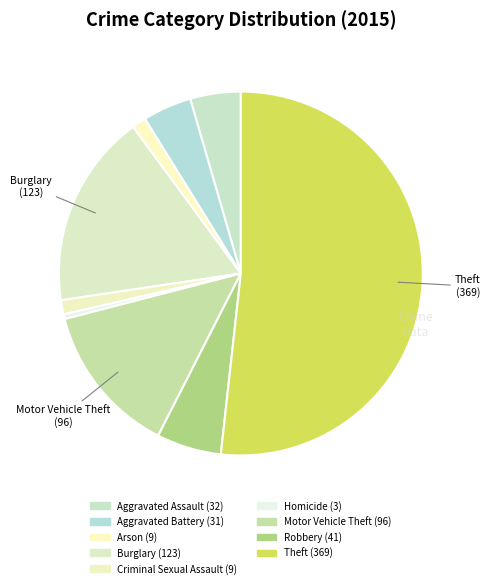

Is it true that Aggravated Assault is 1% of the pie?

False